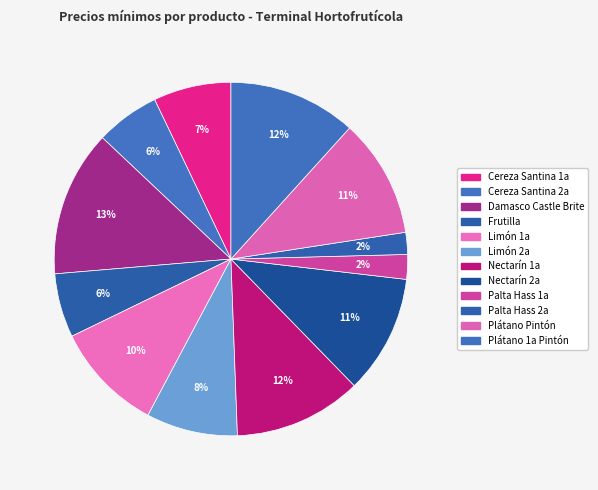

Rank the categories by value from lowest to highest.

Palta Hass 2a, Palta Hass 1a, Cereza Santina 2a, Frutilla, Cereza Santina 1a, Limón 2a, Limón 1a, Nectarín 2a, Plátano Pintón, Nectarín 1a, Plátano 1a Pintón, Damasco Castle Brite